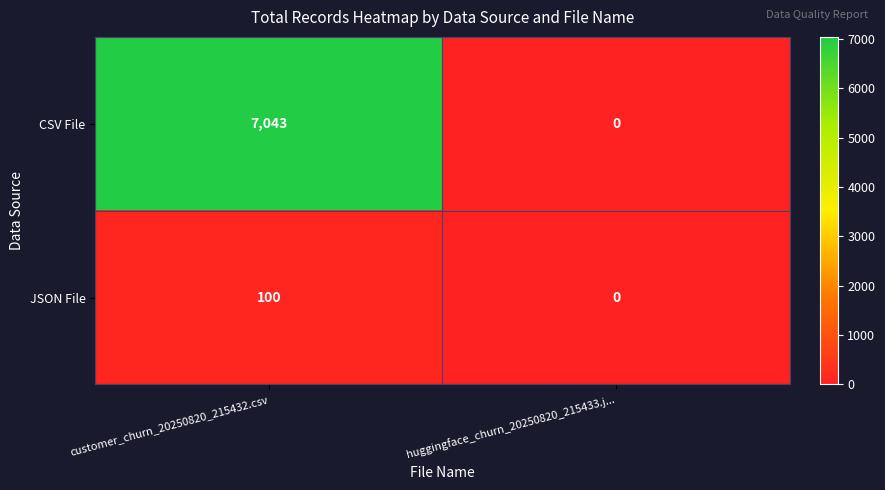

Count the number of categories in the chart.

2